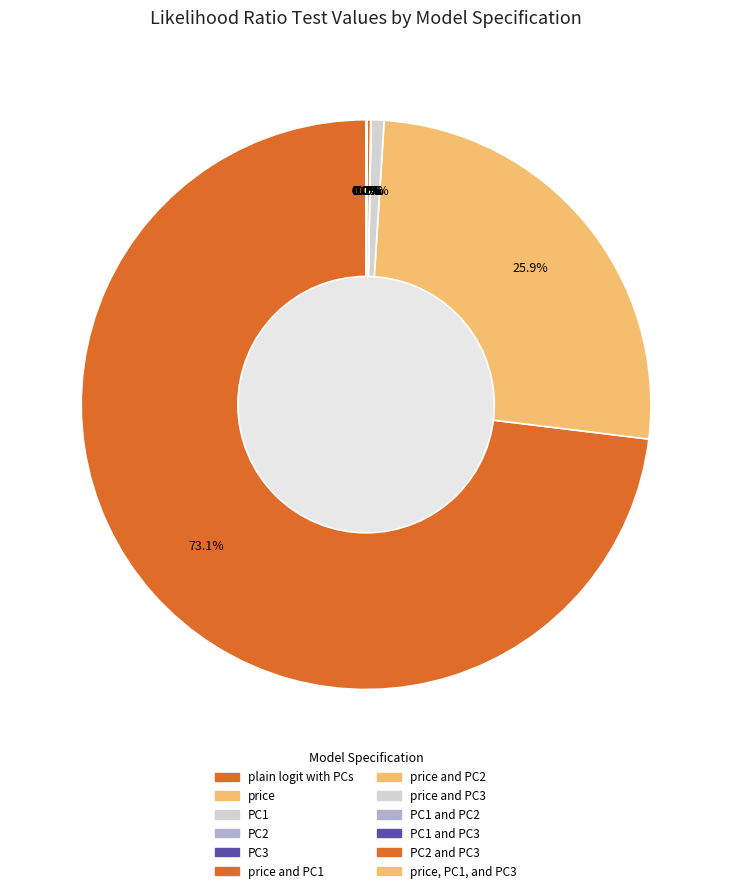

The PC2 slice represents 1% of the pie. True or false?

False